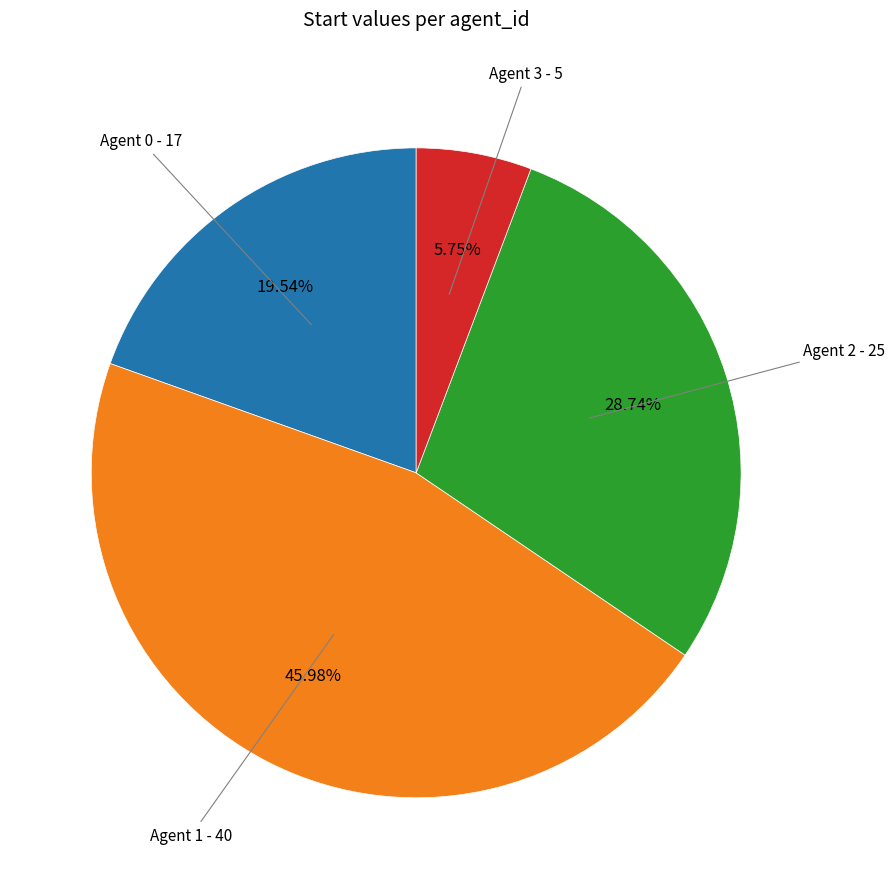

Is there a majority slice in this chart?

No